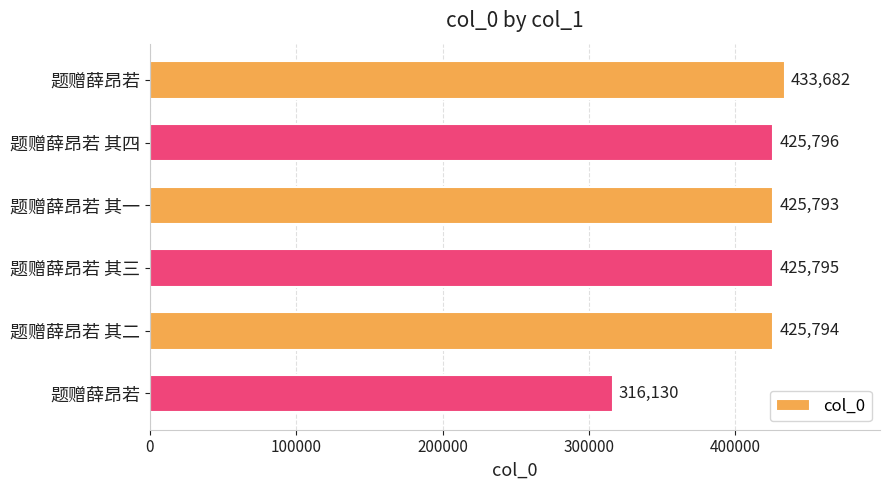

How many bars are there in total?

6